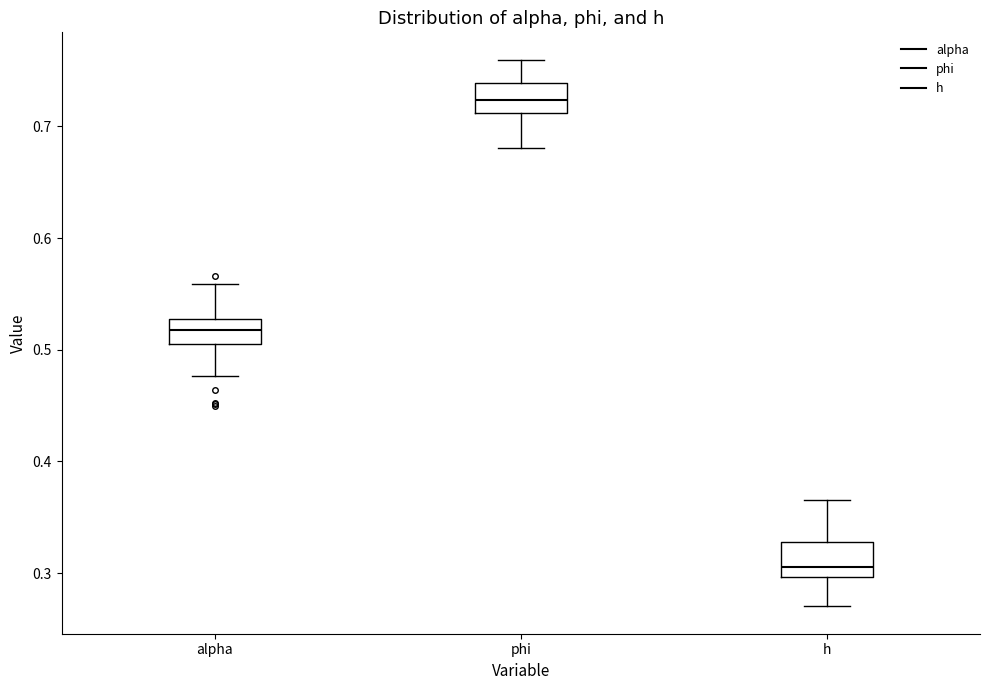

Which box's median line is the lowest?

h